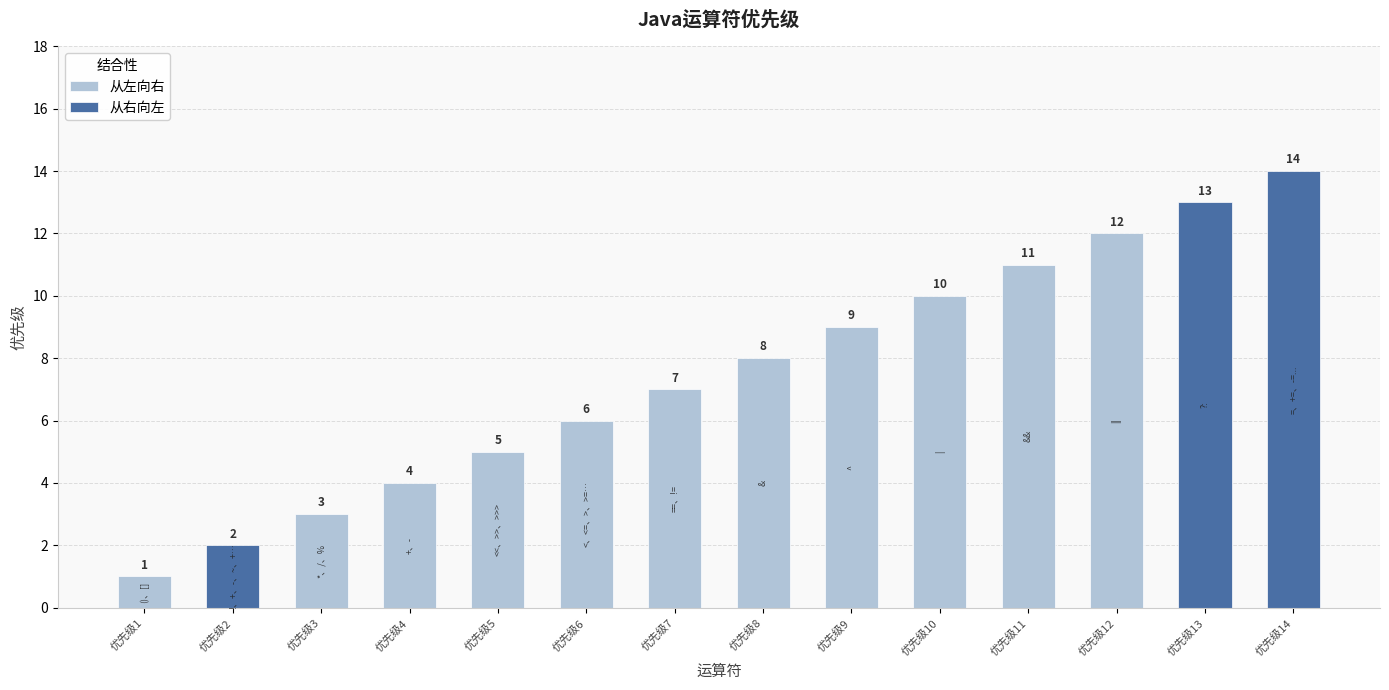

Does the chart contain stacked bars?

No